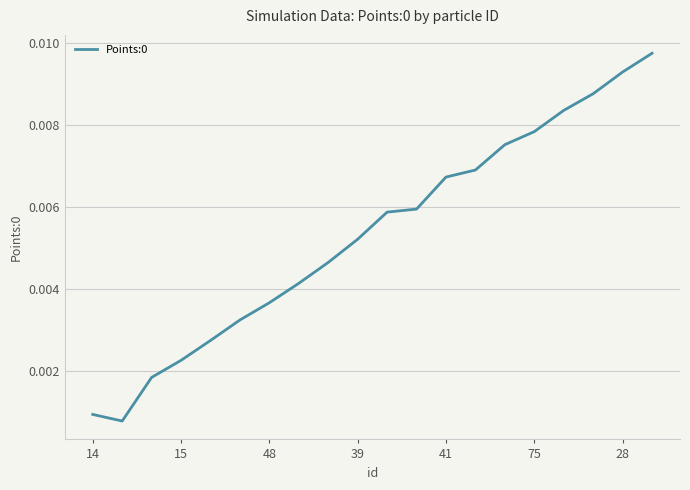

Which label corresponds to the largest value in the chart?

19